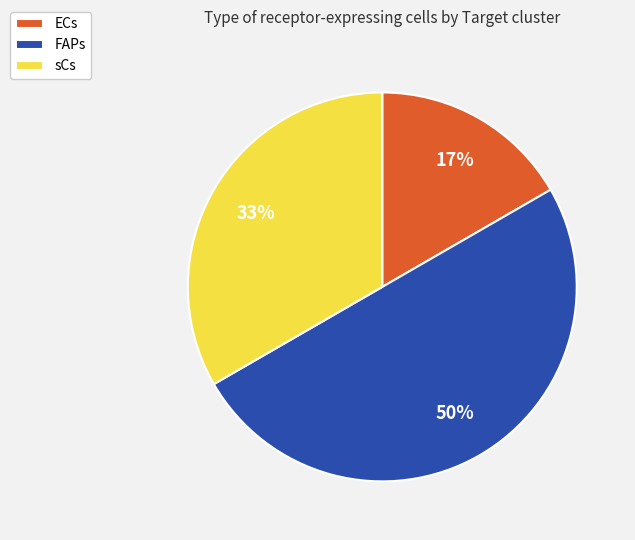

Does sCs represent more than half of the total?

No